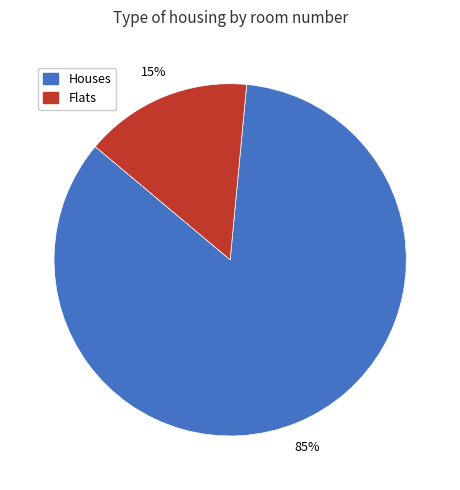

How many slices are in this pie chart?

2